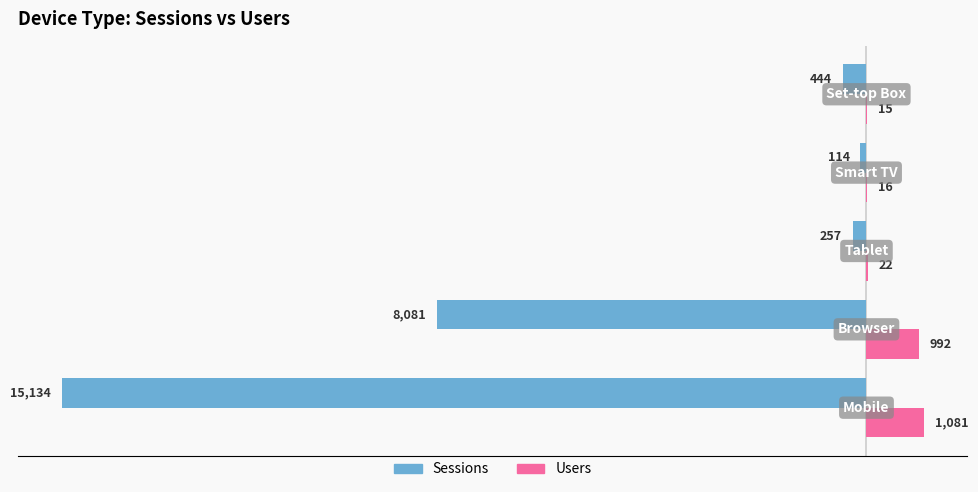

What is the sum of all Sessions values?

-24030